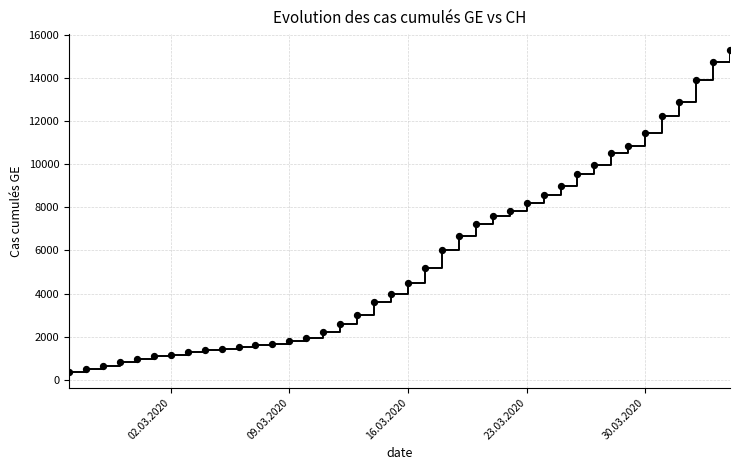

What is the range of X values (max minus min)?

39